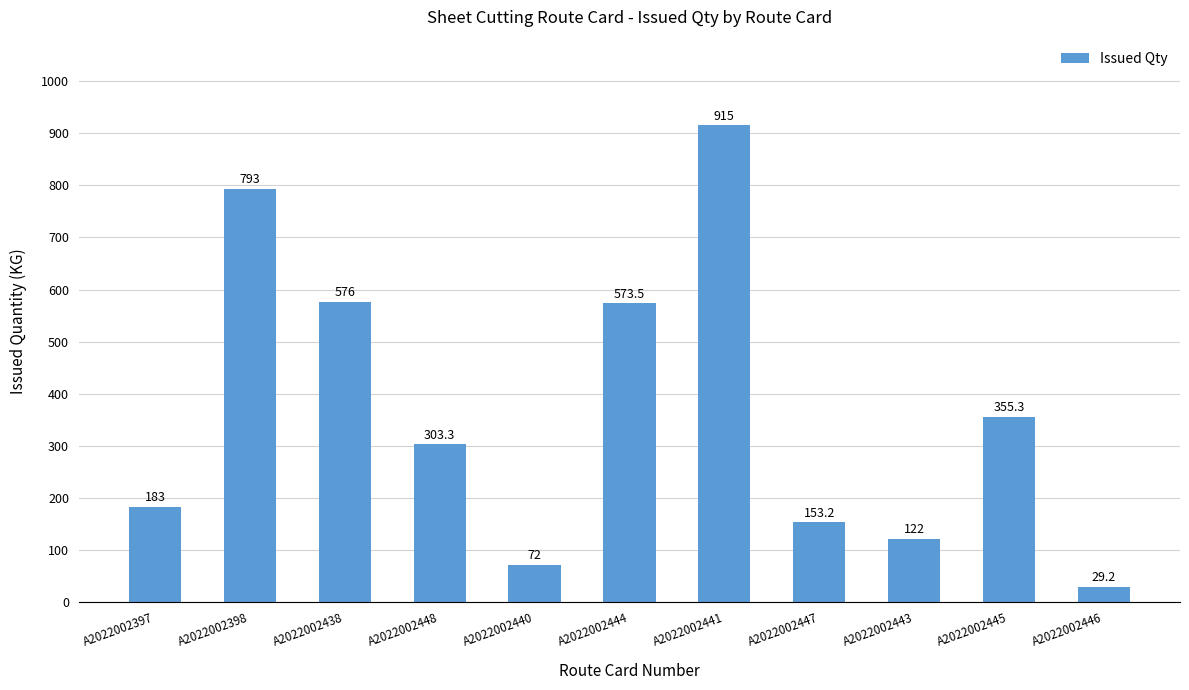

How many data points does each series have?

11